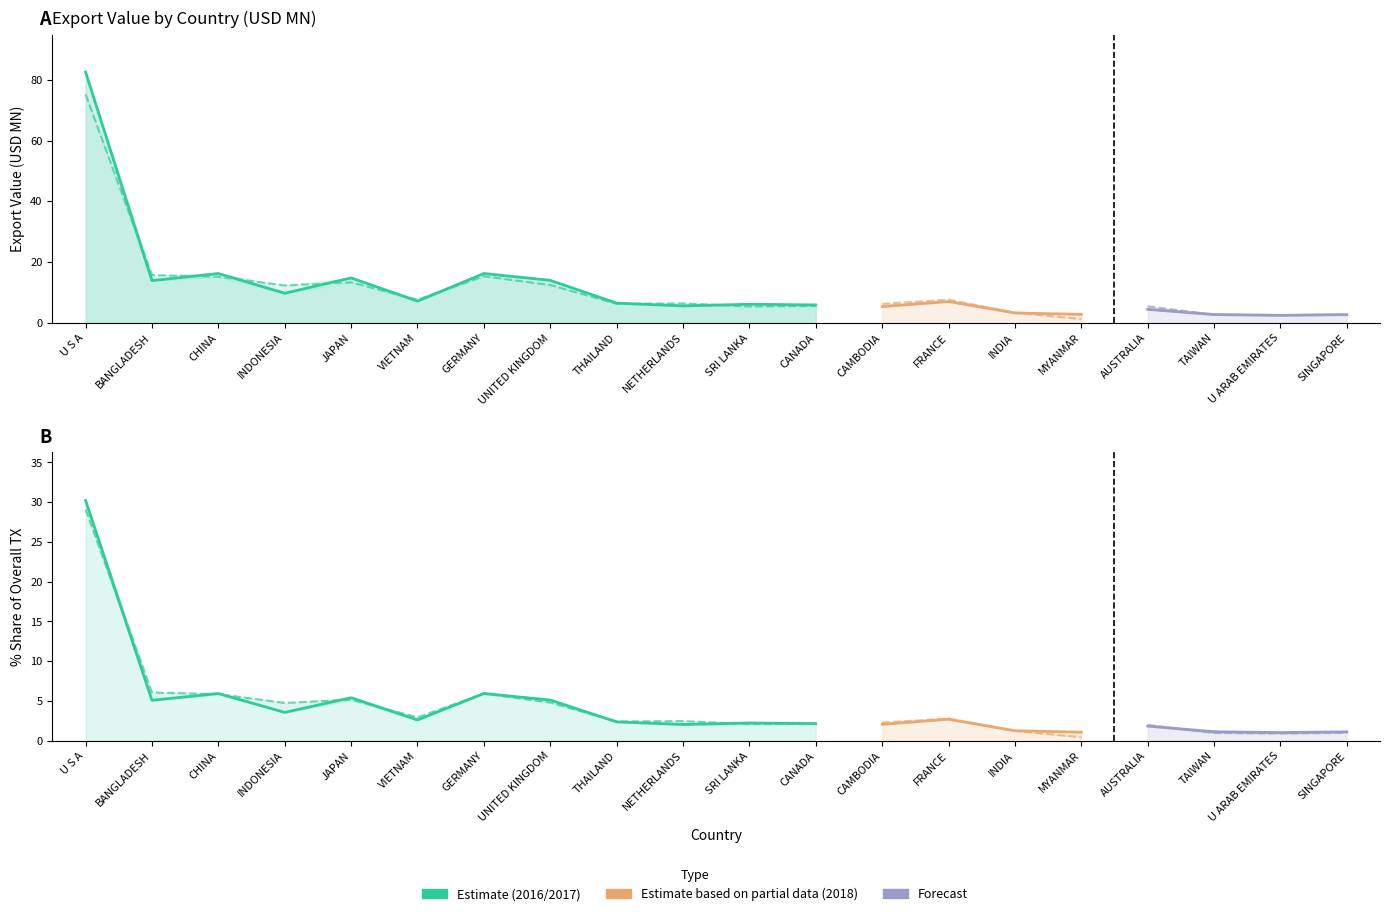

True or false: 201812_pct has a value of 1.6 at U ARAB EMIRATES.

False